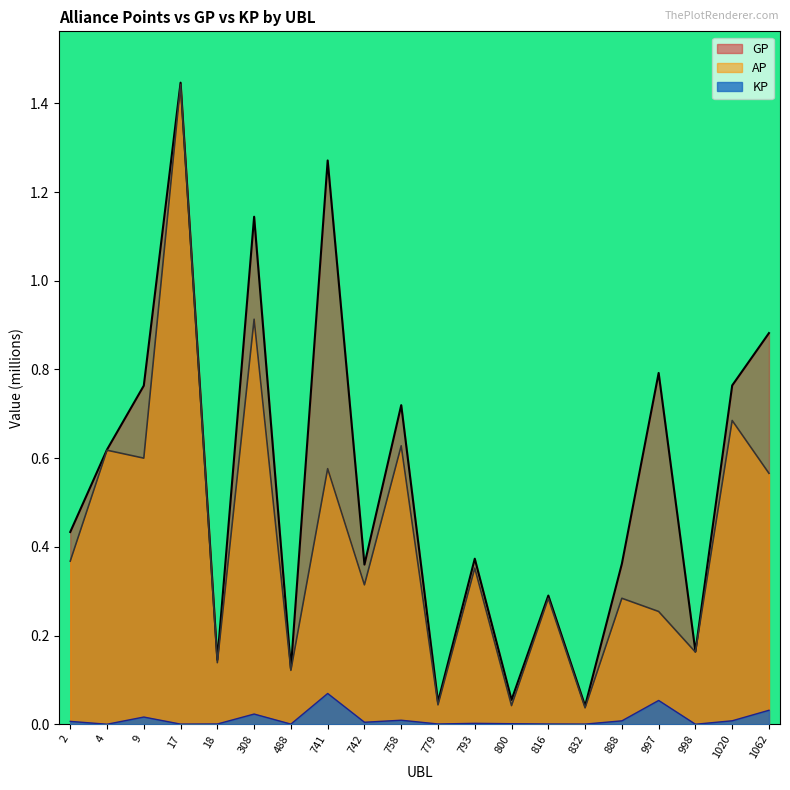

What is the sum of the AP values at 998 and 4?

0.8